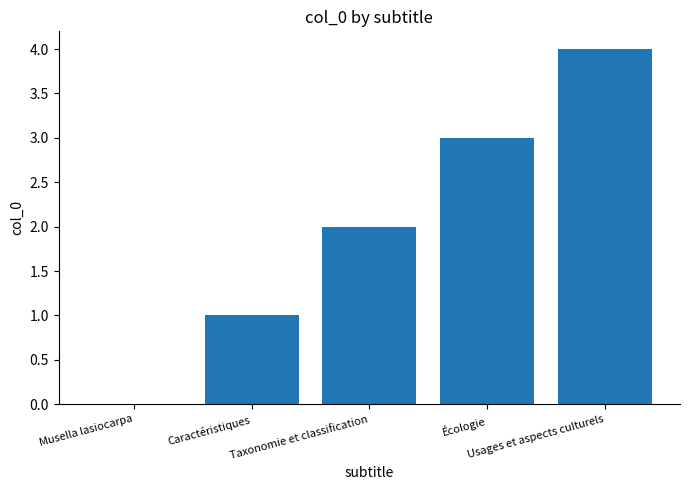

The value at Taxonomie et classification is 3. True or false?

False